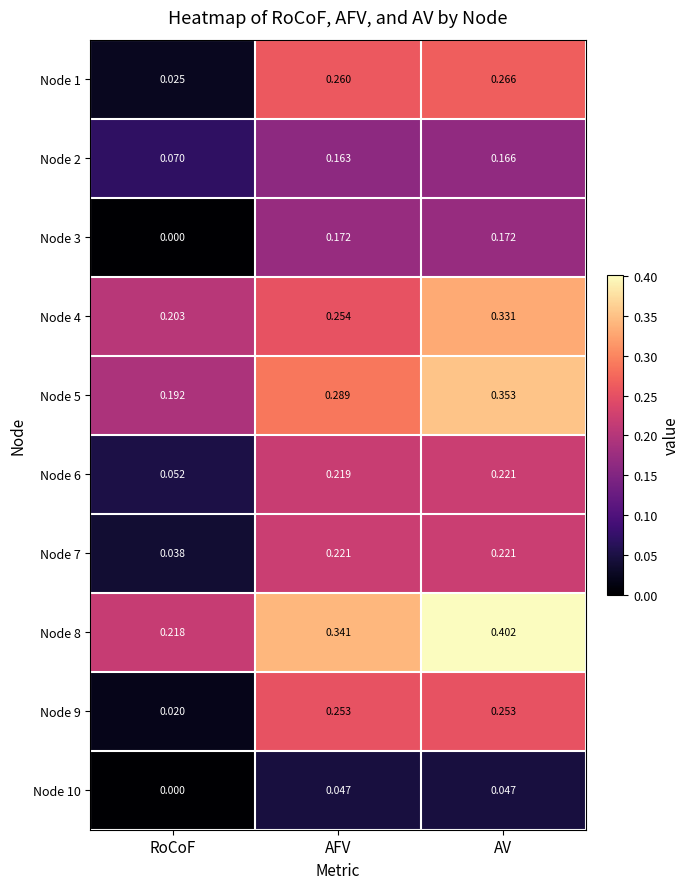

Which category has the lowest value across all series?

RoCoF